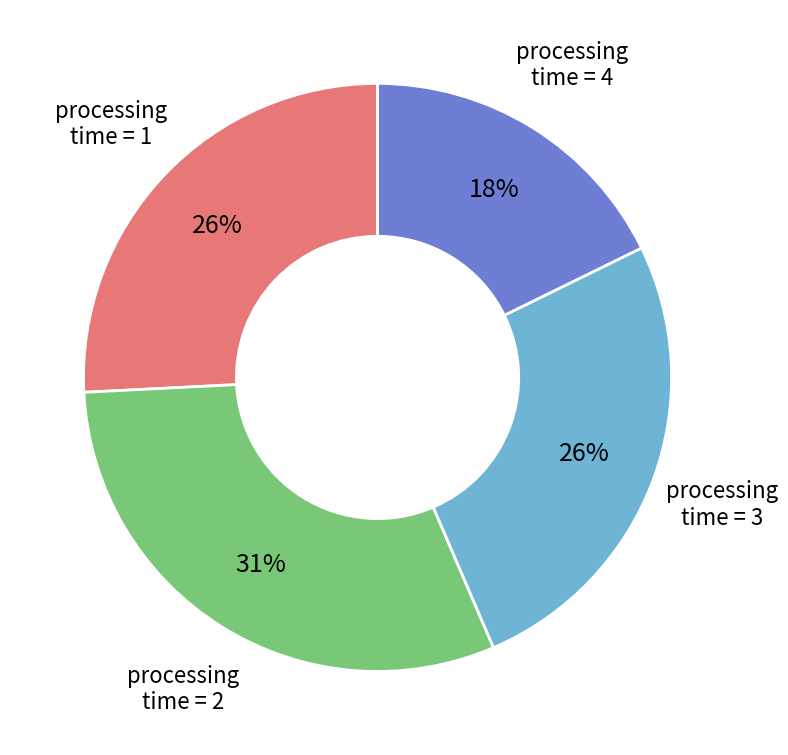

Is there any slice that represents more than half of the pie?

No